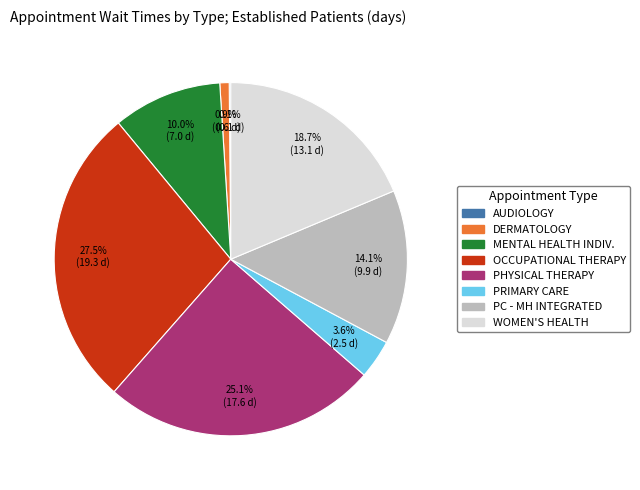

Is there a majority slice in this chart?

No